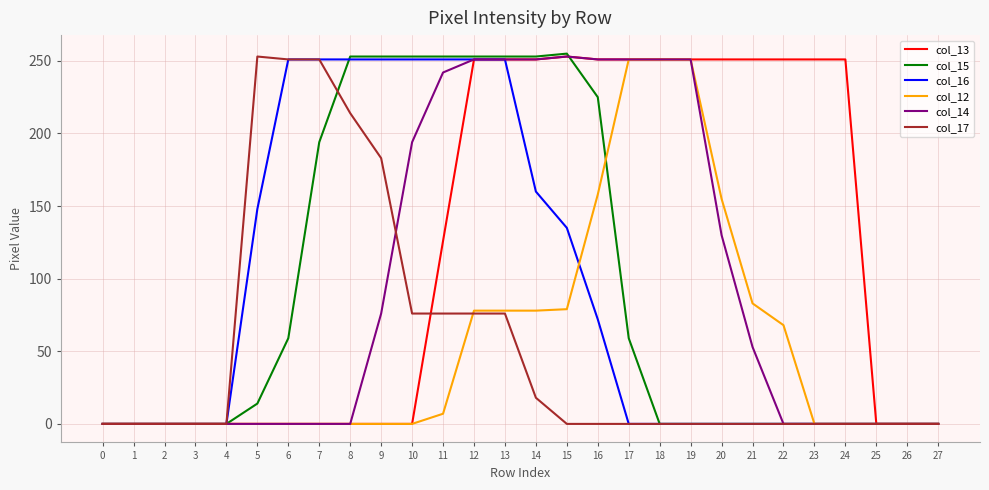

Does the chart display data point markers on the line(s)?

No